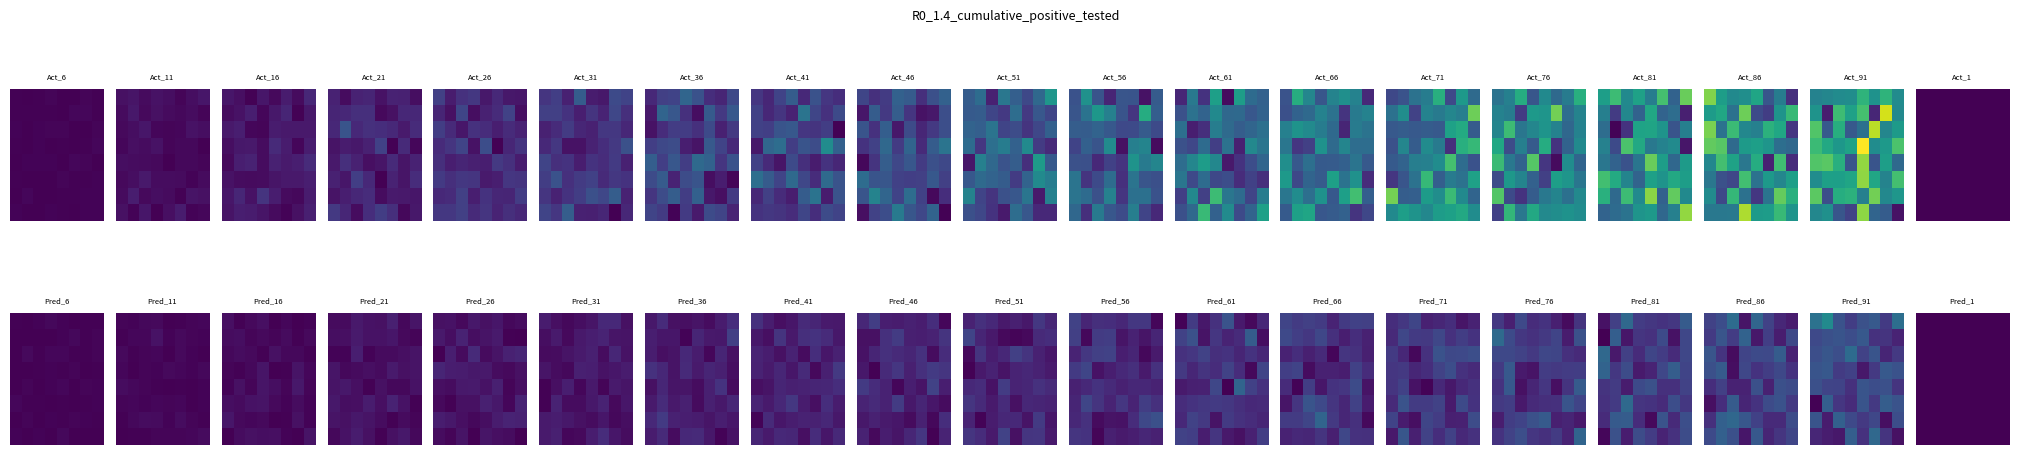

What is the maximum value shown in the chart?

1.0